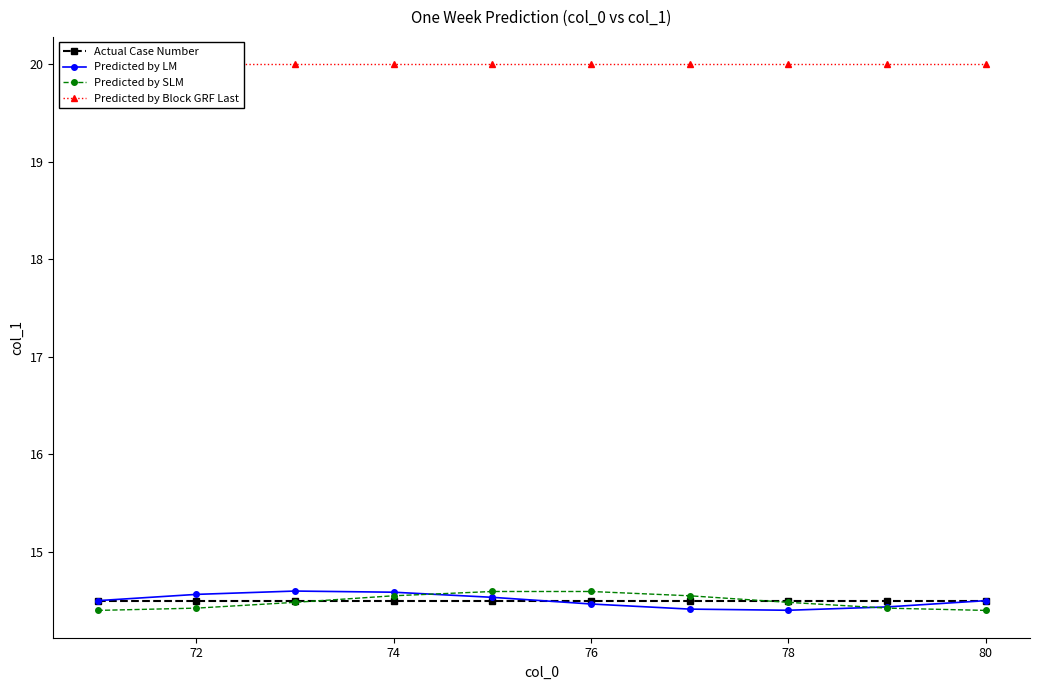

Reading left to right, extract all data points from this chart.

Actual Case Number: 14.5	14.5	14.5	14.5	14.5	14.5	14.5	14.5	14.5	14.5
Predicted by LM: 14.5	14.6	14.6	14.6	14.5	14.5	14.4	14.4	14.4	14.5
Predicted by SLM: 14.4	14.4	14.5	14.6	14.6	14.6	14.6	14.5	14.4	14.4
Predicted by Block GRF Last: 20.0	20.0	20.0	20.0	20.0	20.0	20.0	20.0	20.0	20.0